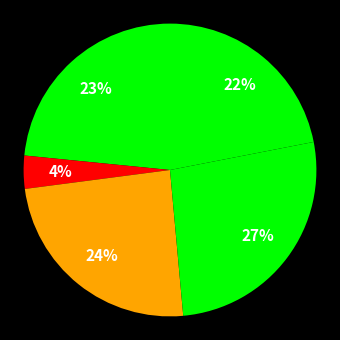

To the nearest percent, what is the difference between the largest and smallest slice percentages?

23%